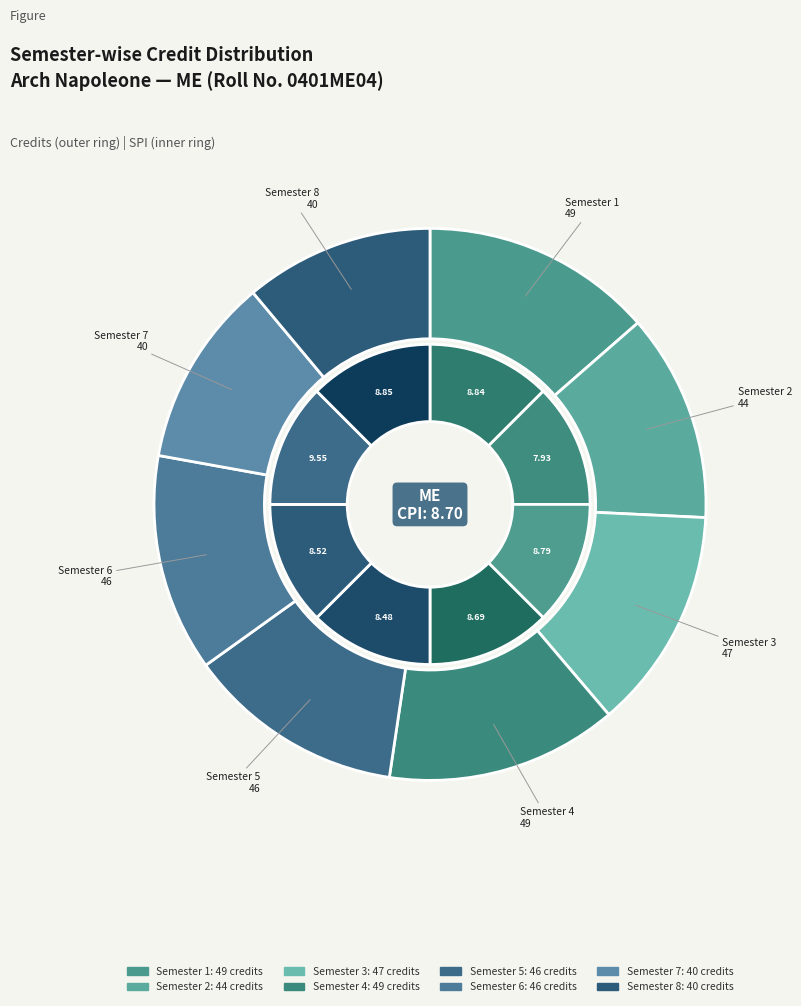

Which slice is the largest?

Semester 1